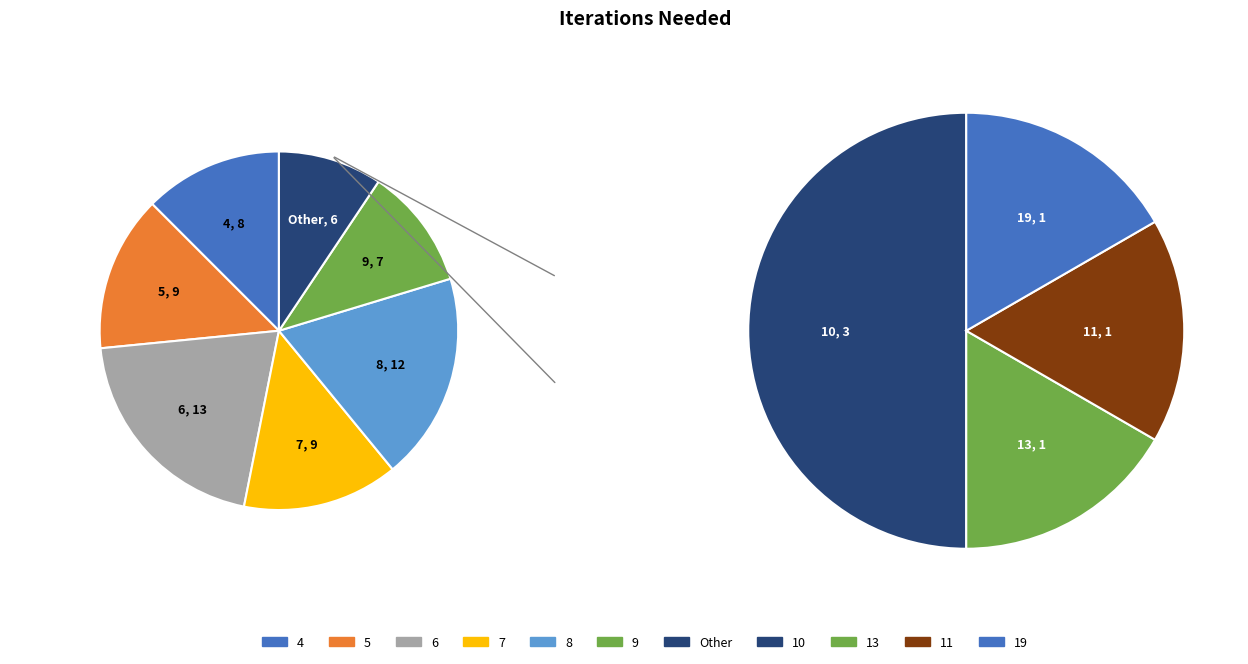

Is it true that 4 is 19% of the pie?

False